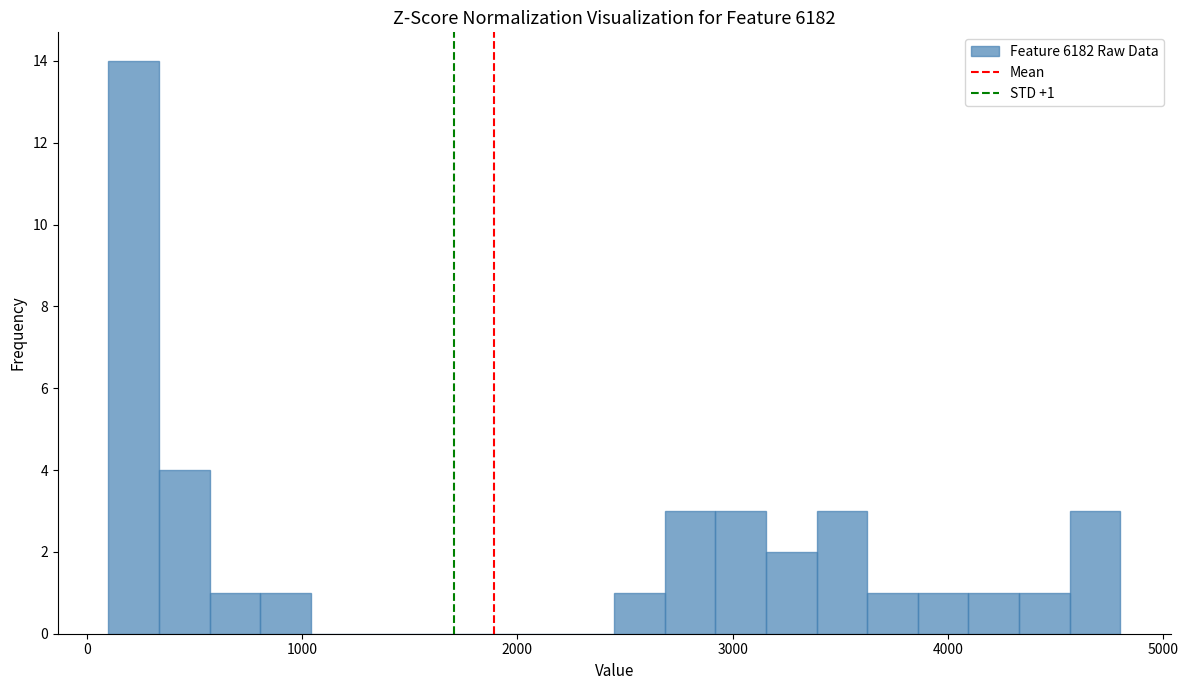

Around what value on the x-axis is the tallest bar? Give the approximate position of its centre, as read against the axis.

200